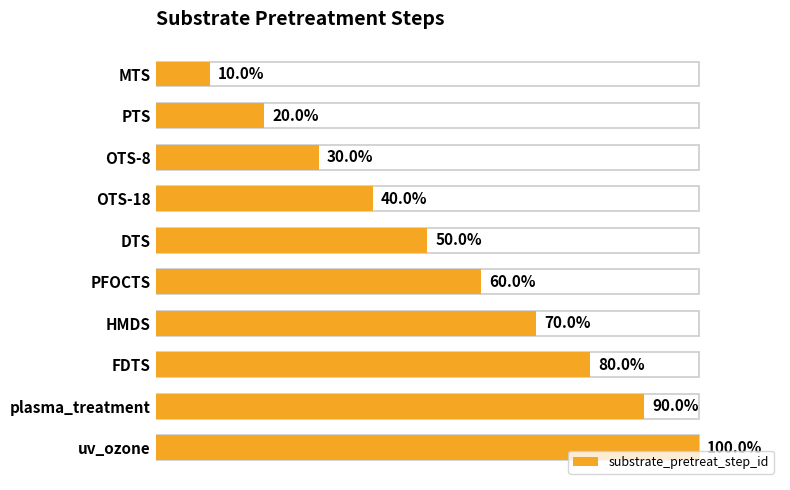

Which has a higher value, uv_ozone or MTS?

uv_ozone